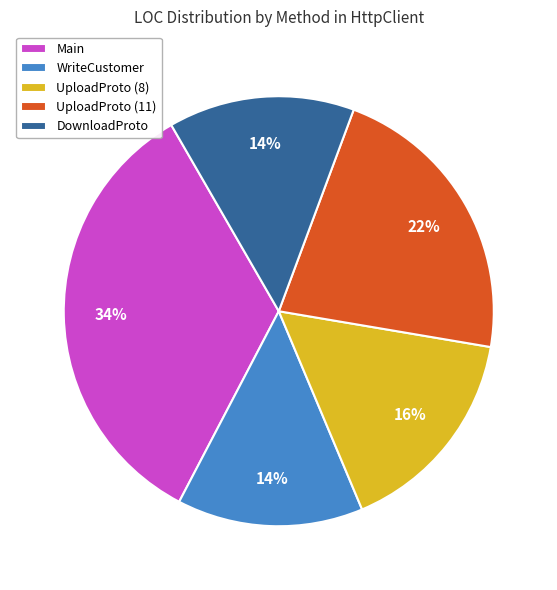

Count the number of slices in the pie.

5